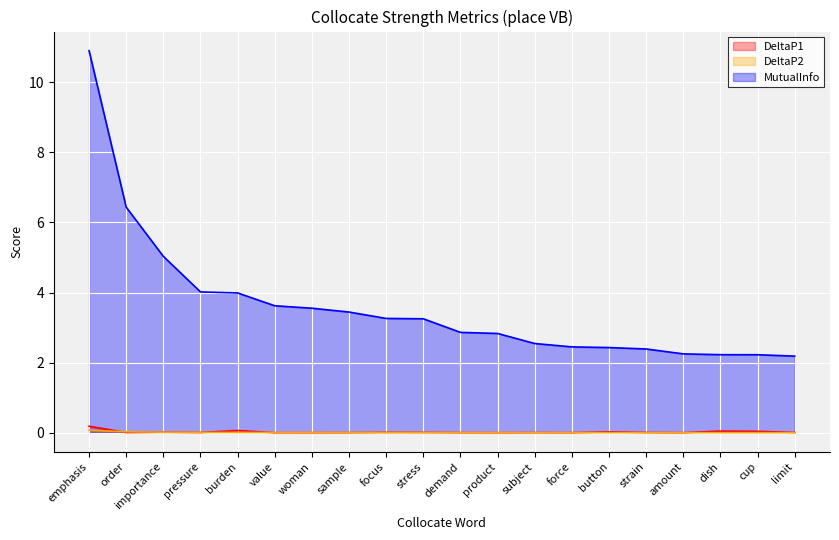

What is the average value of the MutualInfo series?

3.6